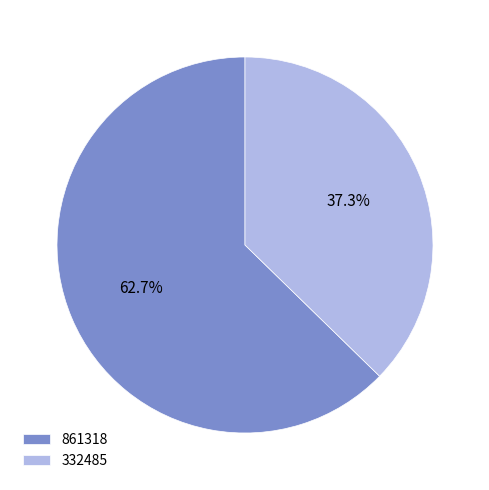

Which category has the smallest portion of the pie?

332485